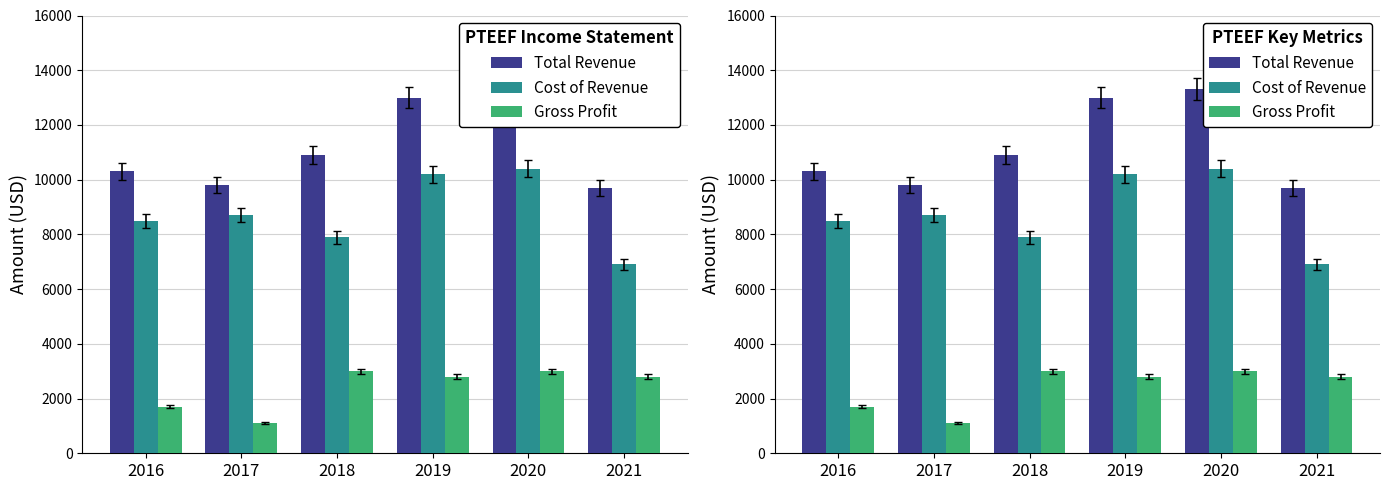

What is the minimum value shown in the chart?

1100